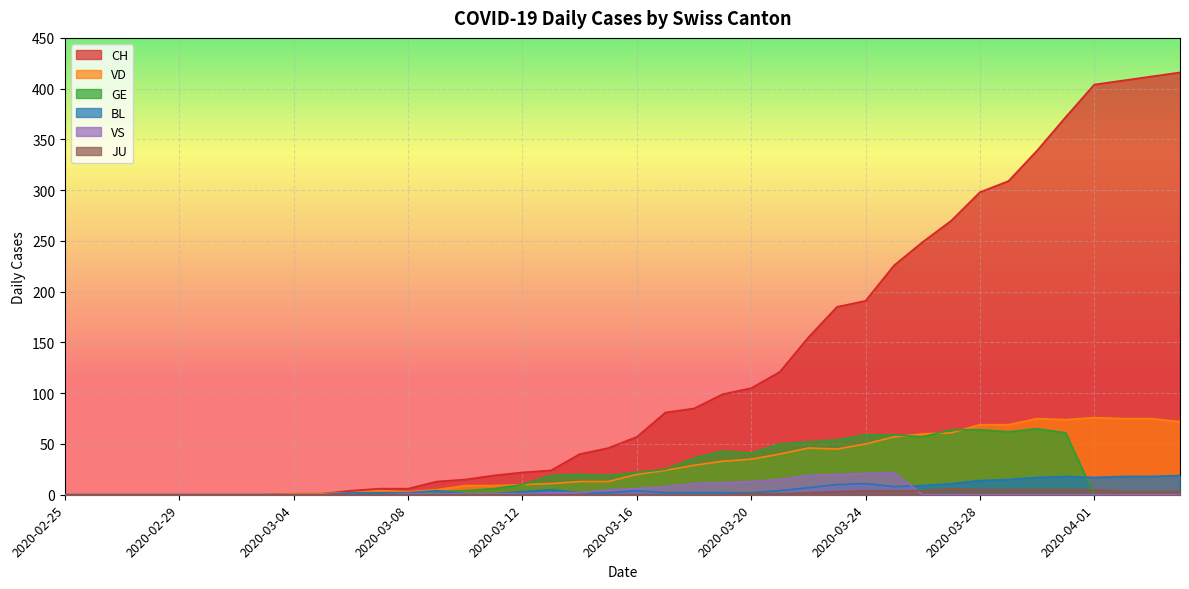

At which category does the chart reach its minimum across all series?

2020-02-25